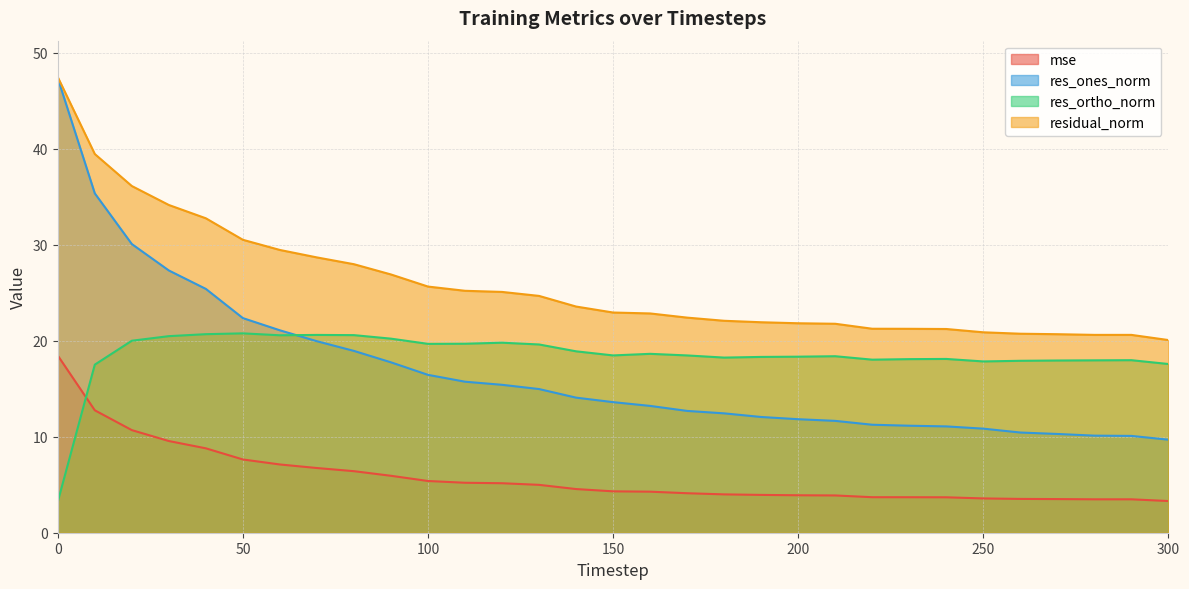

Does the chart display data point markers on the line(s)?

No